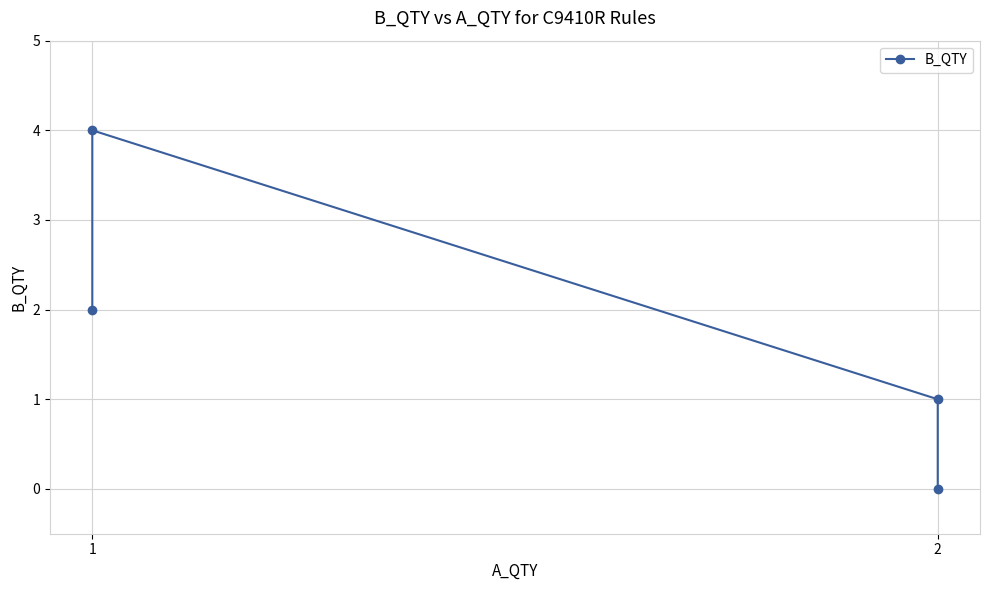

What is the sum of the values at 1 and 2?

6